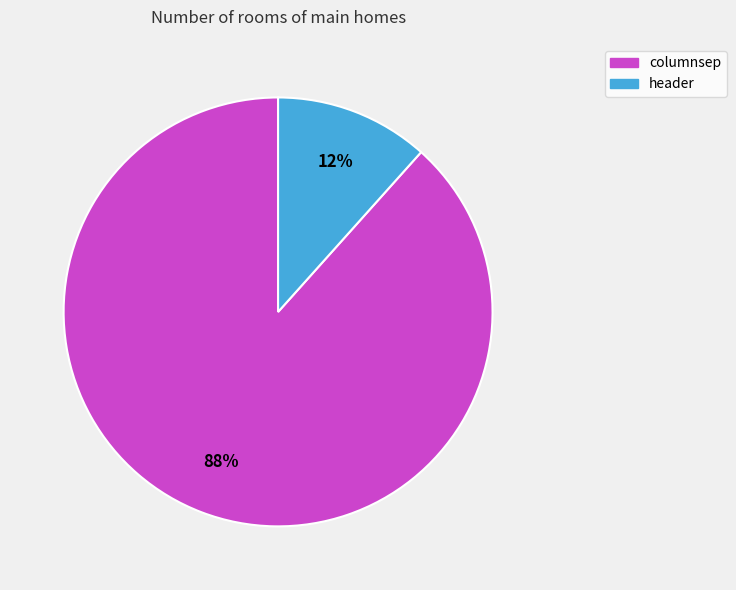

To the nearest percent, what is the combined percentage of header and columnsep?

100%